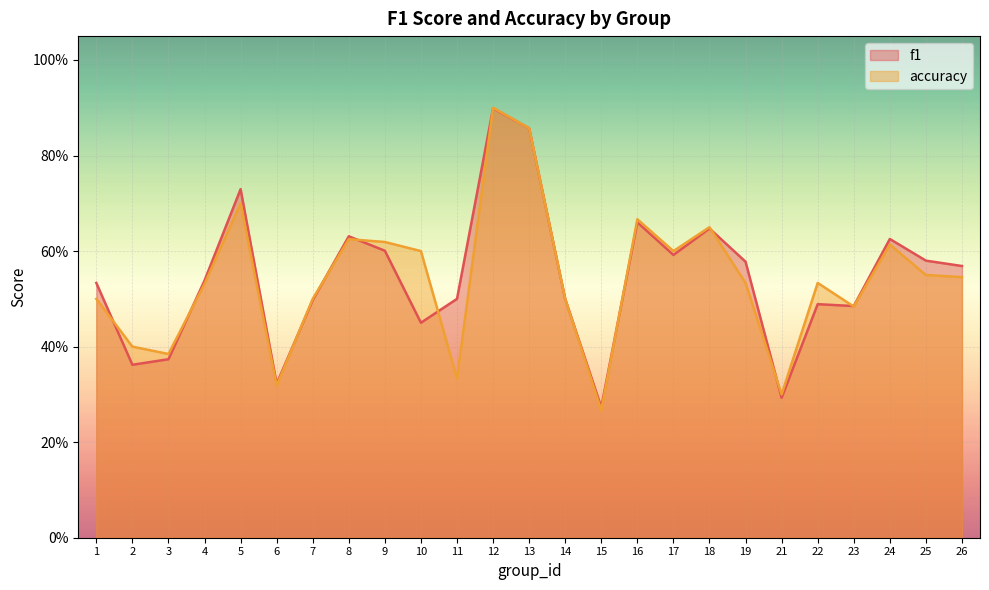

In f1, how many points are lower than both neighbors (excluding endpoints)?

7